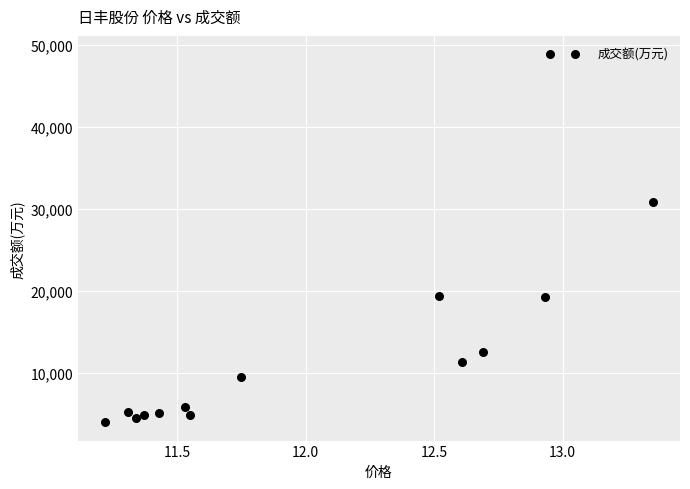

What is the range of Y values (max minus min)?

44871